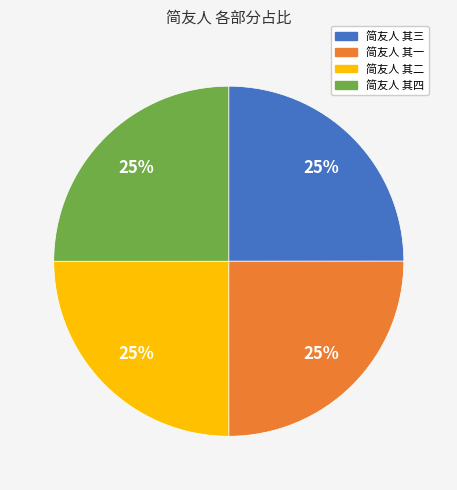

Is it true that 简友人 其三 is 18% of the pie?

False